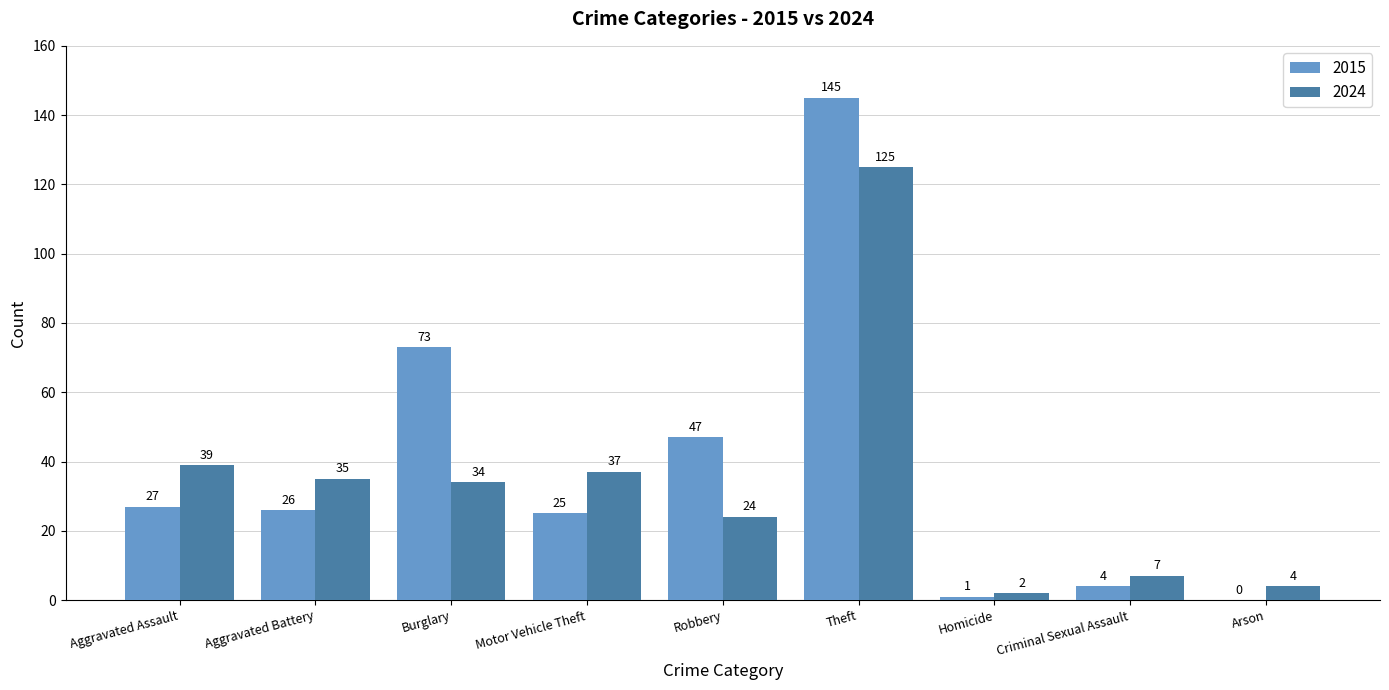

Which series has the largest range (max minus min)?

2015